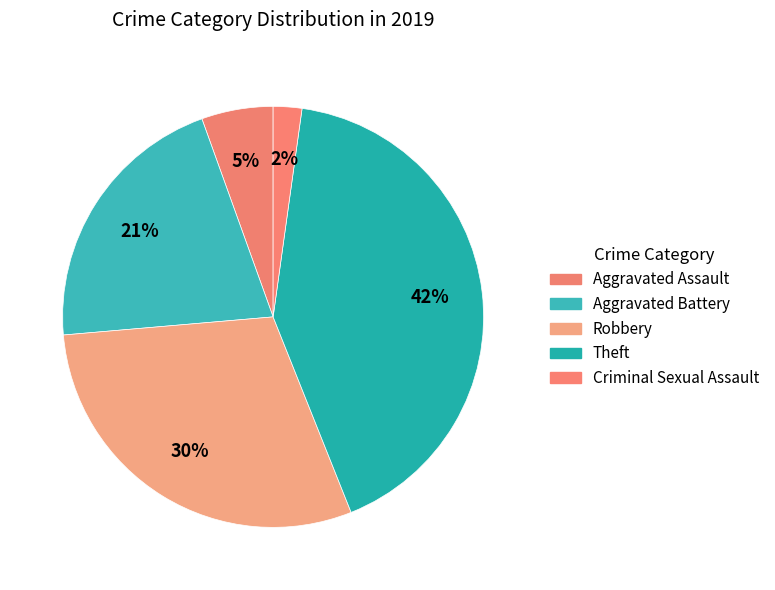

How many segments does this pie chart have?

5